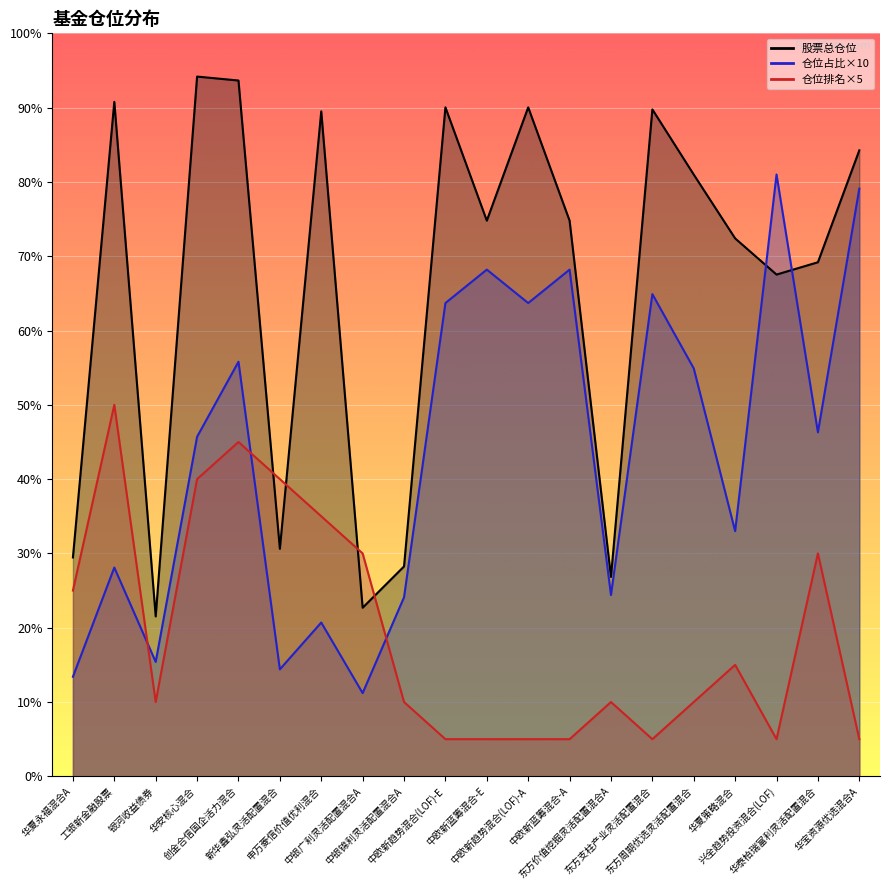

The 仓位占比 series shows 63.7 at 中欧新趋势混合(LOF)-E. True or false?

True